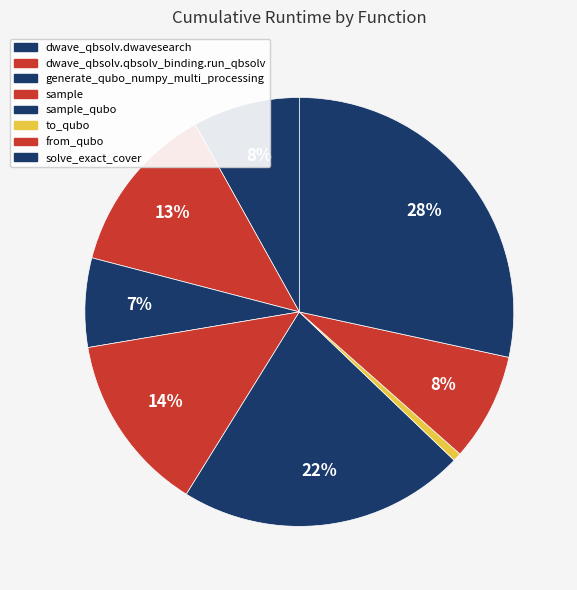

Which slice is the smallest?

to_qubo